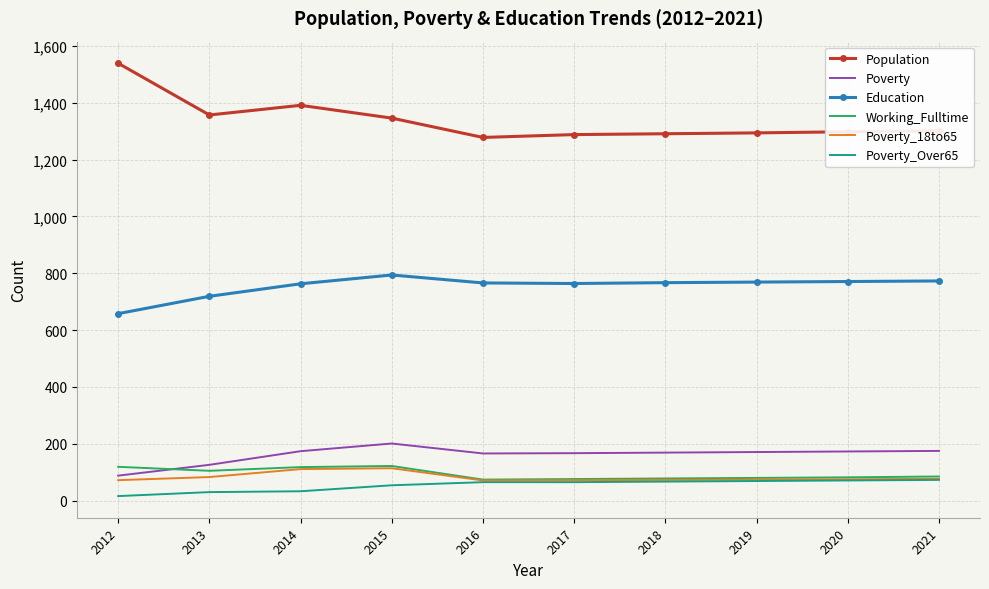

Is the value of Education at 2020 greater than the value of Poverty_18to65 at 2014?

Yes